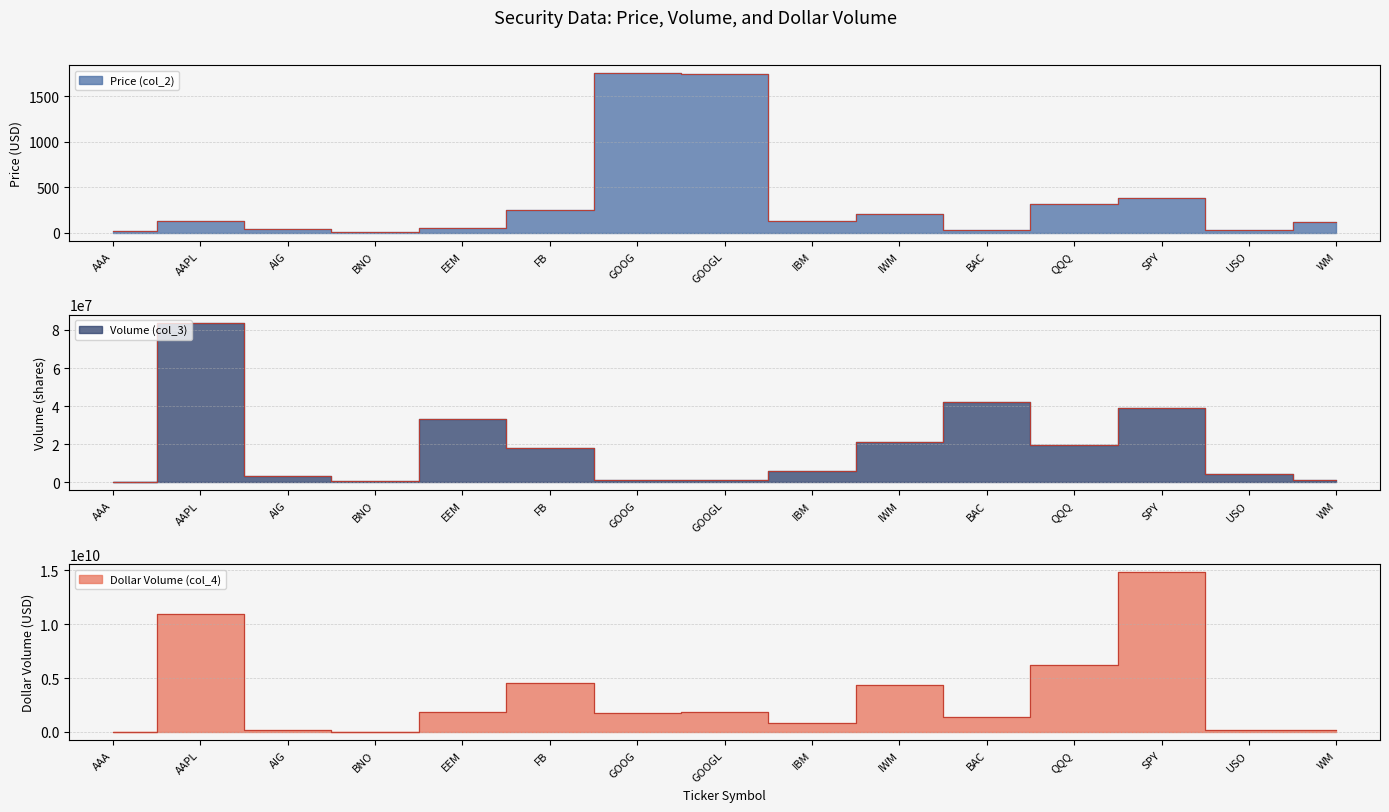

Where is the first local maximum for Dollar Volume (col_4)?

AAPL